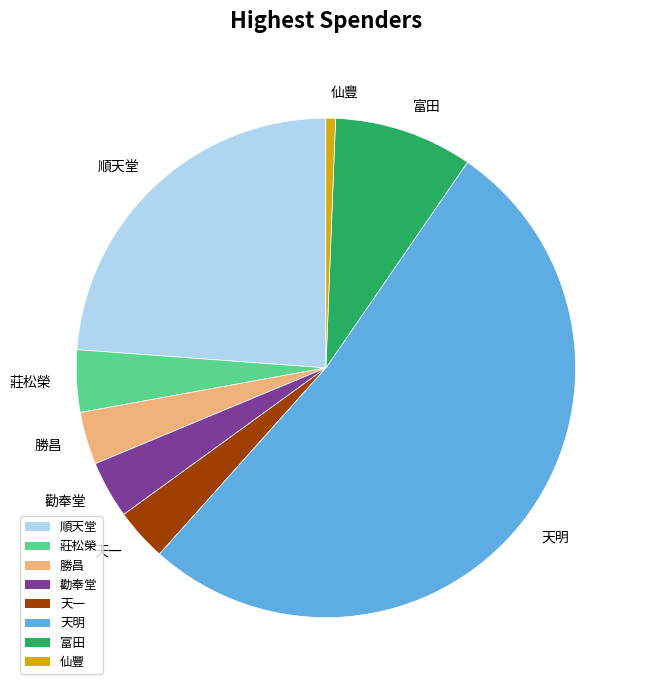

What is the majority slice?

天明